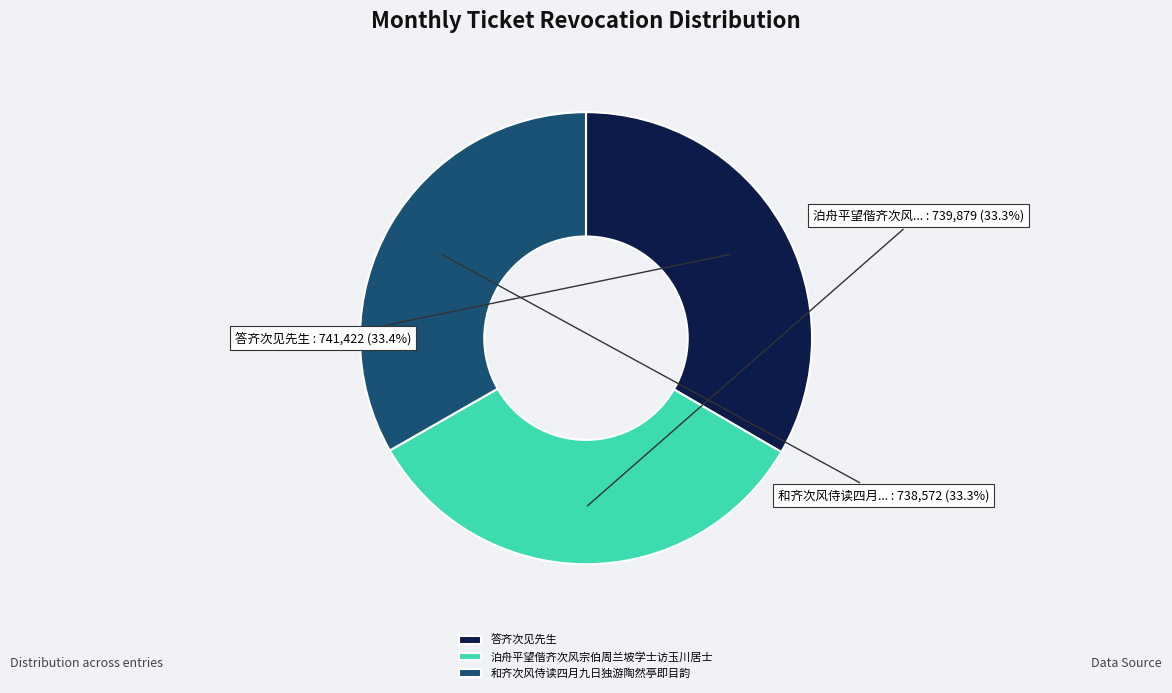

How many slices are in this pie chart?

3